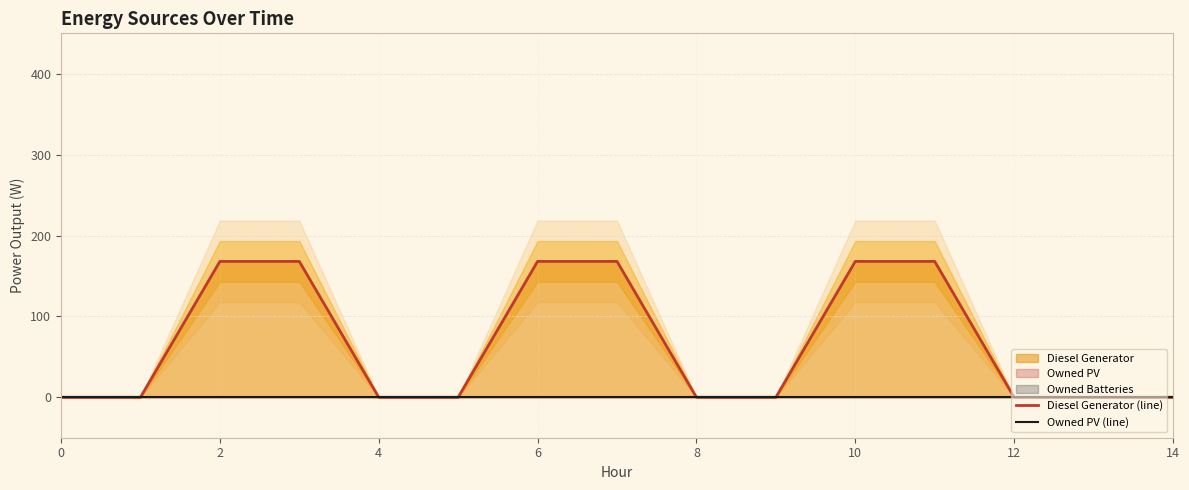

Which series has the largest total across all categories?

Diesel Generator (line)